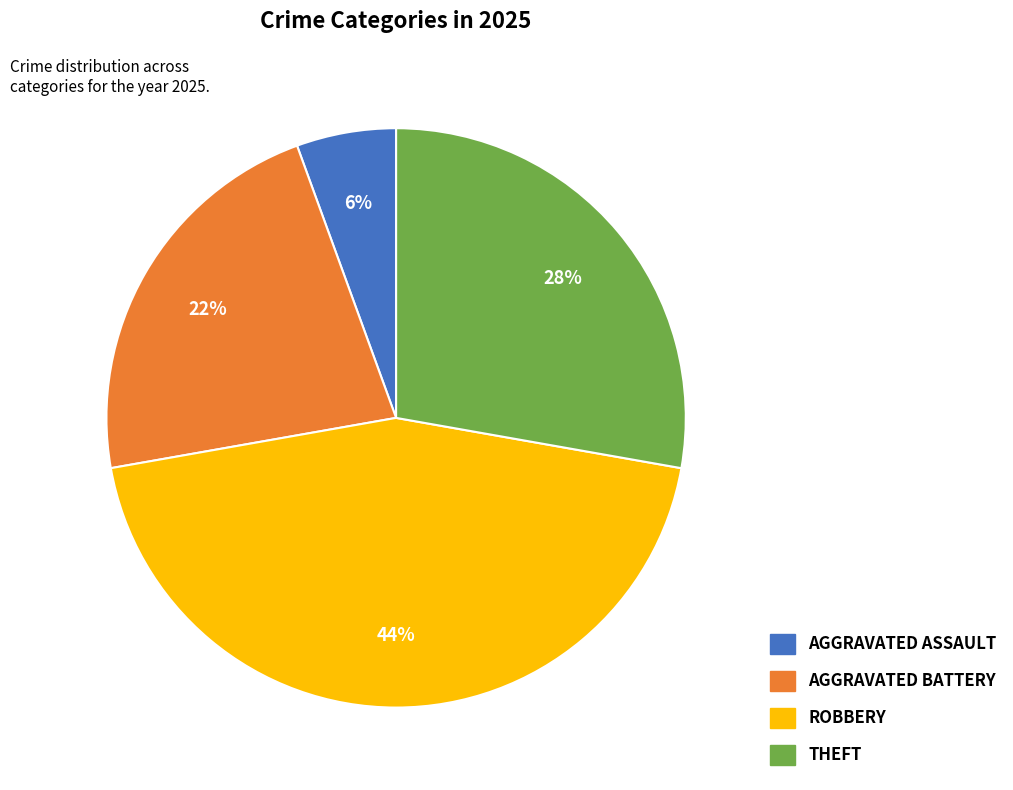

Does any single category account for the majority?

No